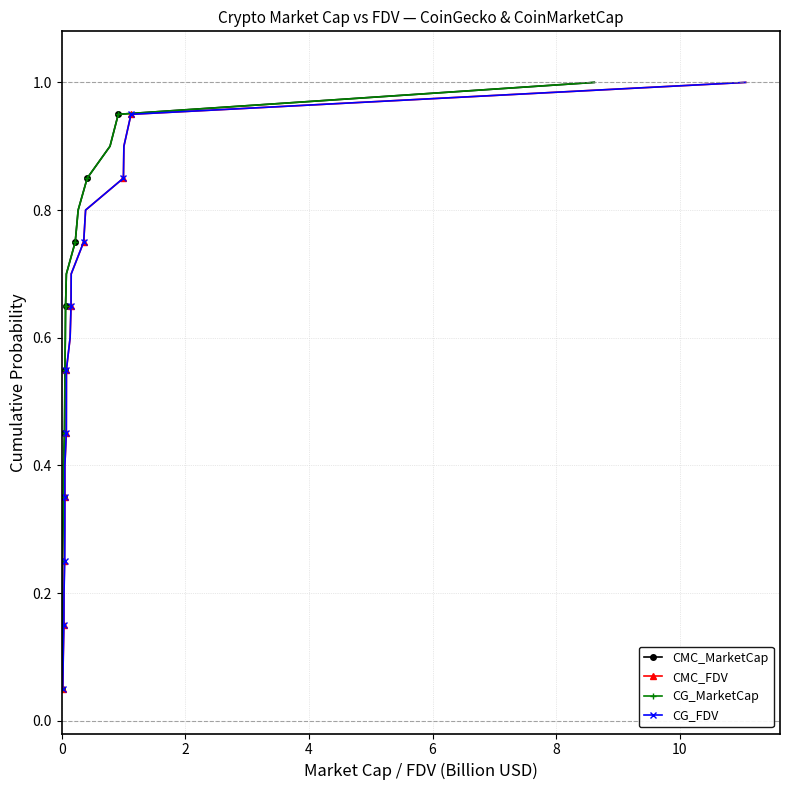

Is the value of CMC_MarketCap at 11 greater than the value of CMC_FDV at 6?

Yes